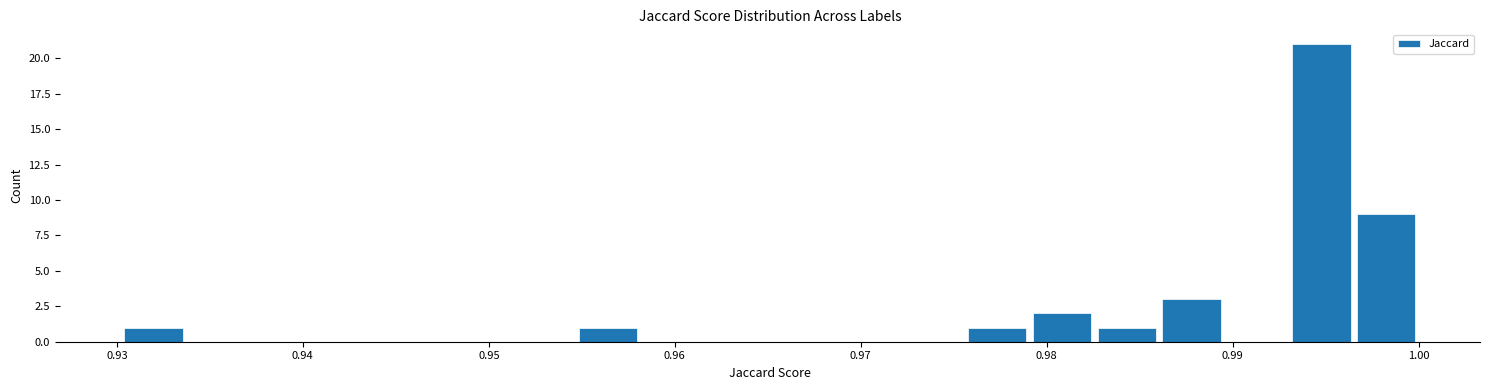

Read against the x-axis, roughly where is the centre of the tallest bar?

0.995